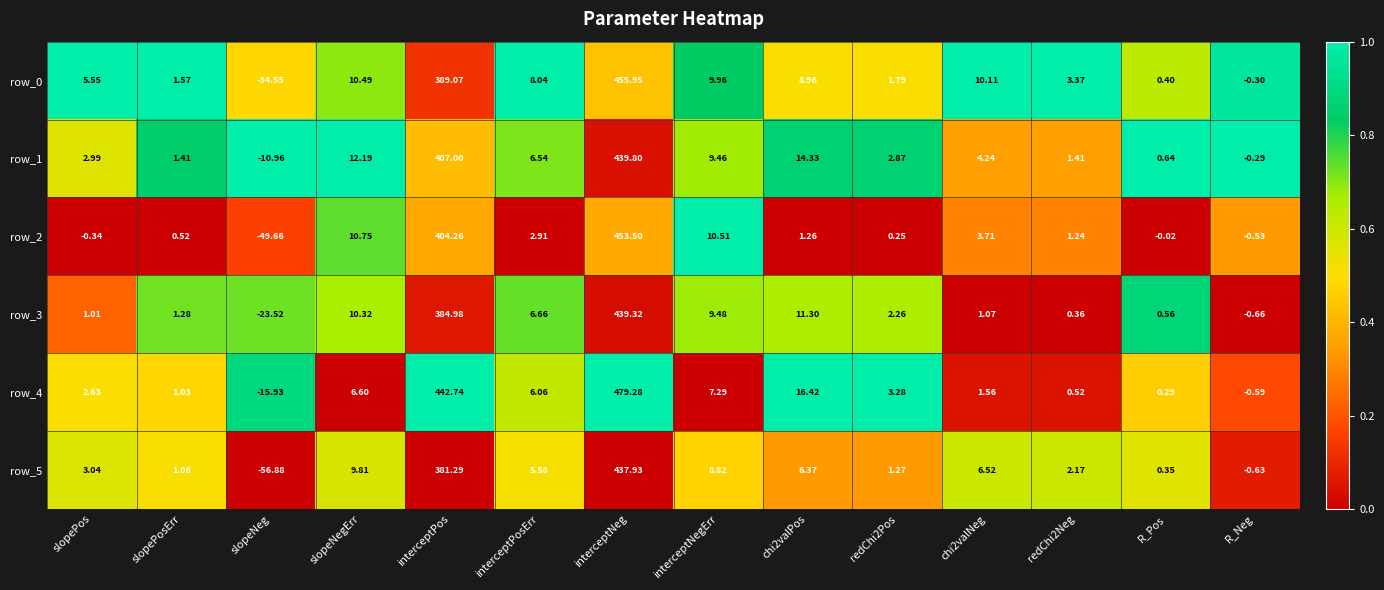

The value of row_3 at interceptNegErr is 0.4. True or false?

False